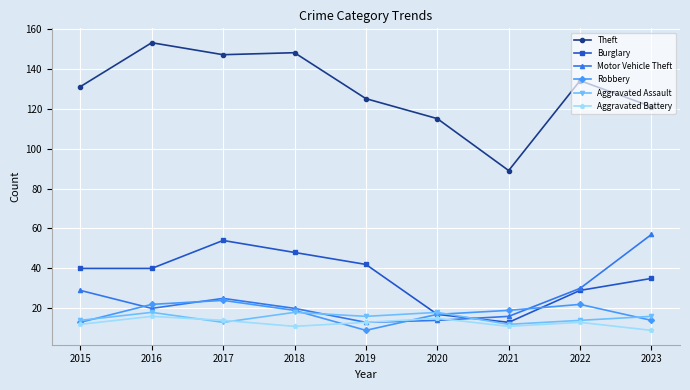

At how many categories does at least one series exceed 84?

9